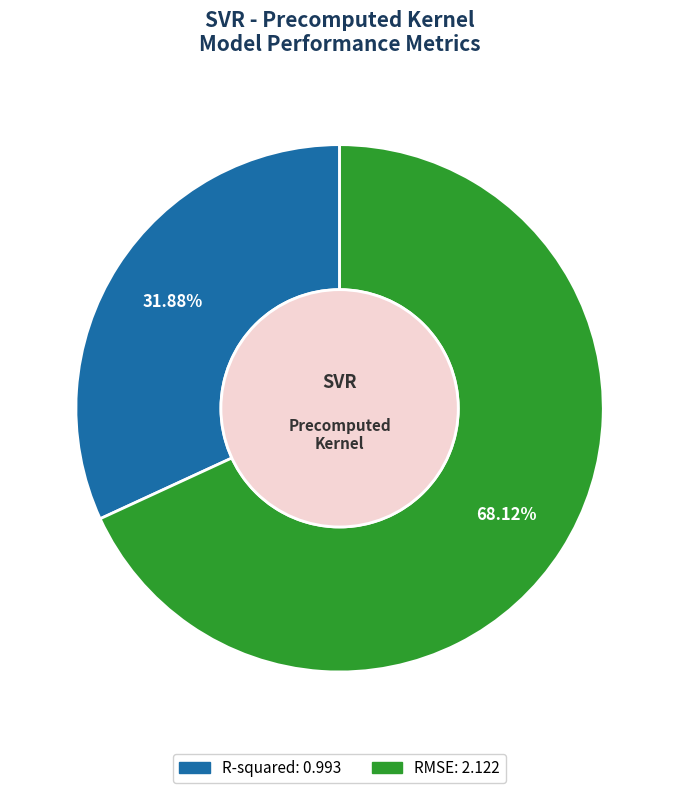

What is the total percentage of RMSE and R-squared?

100.0%